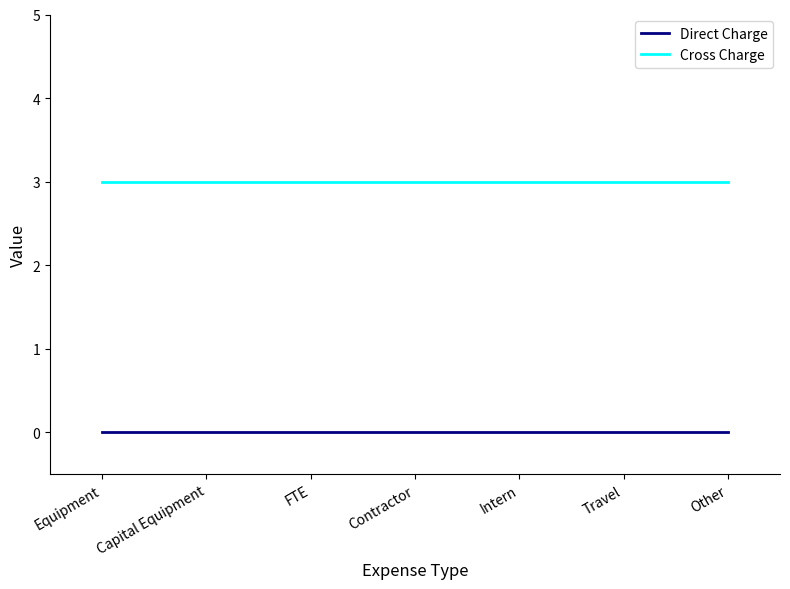

True or false: Cross Charge and Direct Charge cross at least once.

False